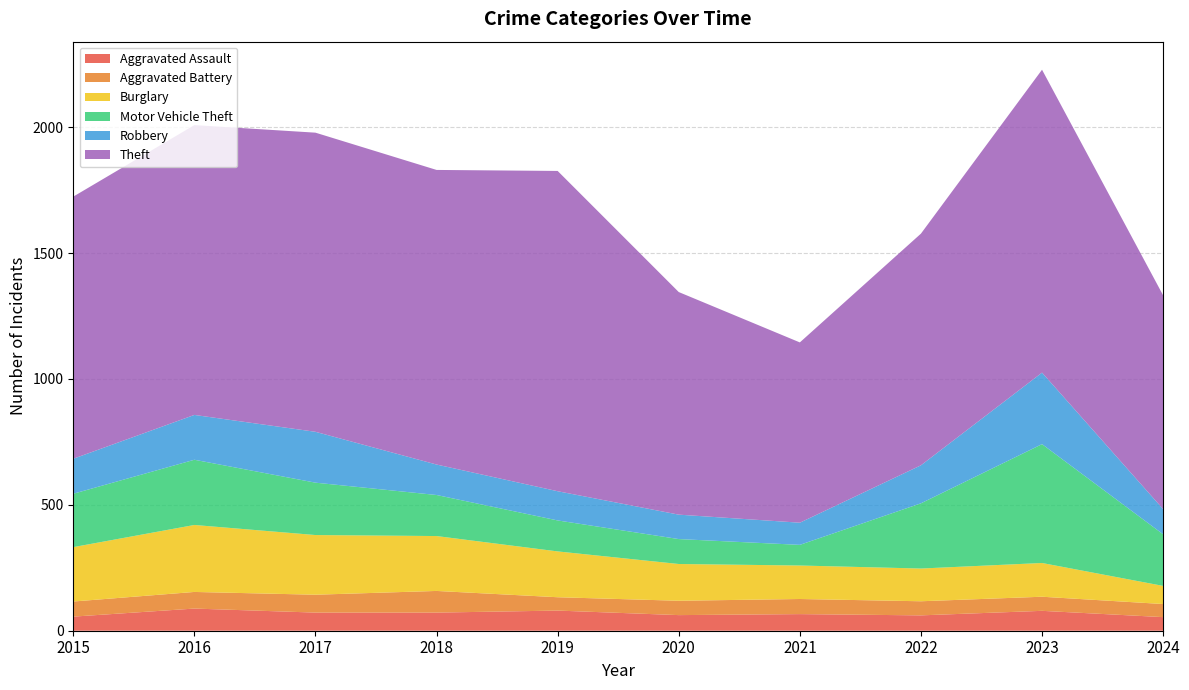

Reading right to left, extract all data points from this chart.

Aggravated Assault: 54	79	61	66	62	80	72	72	88	56
Aggravated Battery: 52	56	56	60	57	53	86	71	66	60
Burglary: 72	134	130	133	146	182	218	237	266	216
Motor Vehicle Theft: 205	472	259	82	99	123	163	208	259	212
Robbery: 100	284	151	88	97	116	121	202	178	139
Theft: 849	1203	920	716	884	1272	1170	1188	1151	1041